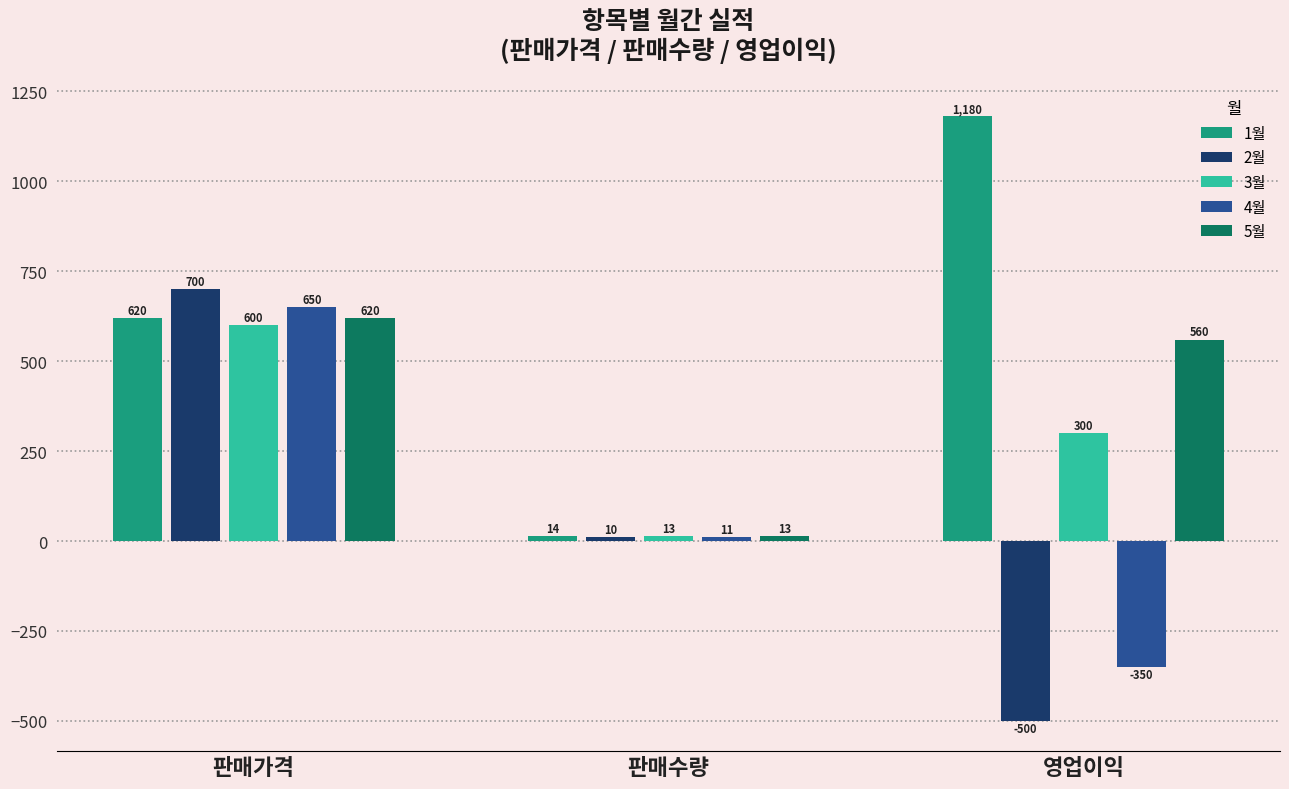

At which label is 3월 closest to 306?

영업이익